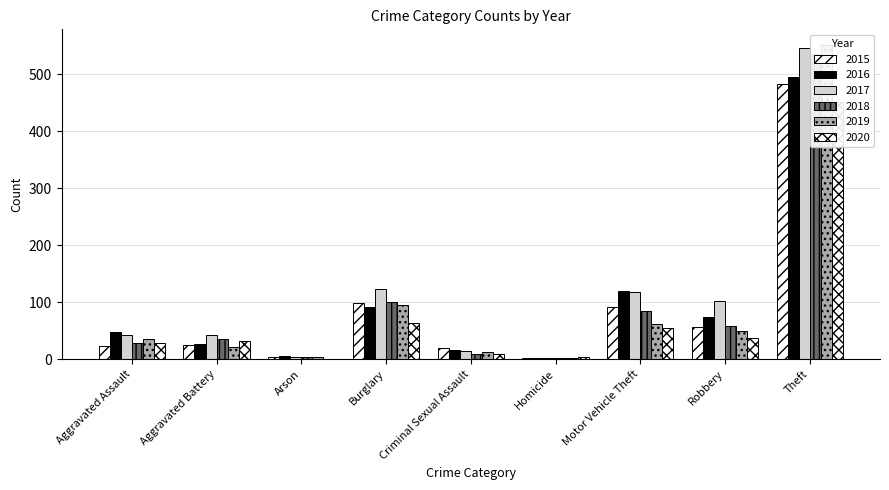

At which label does 2015 first exceed 25?

Burglary